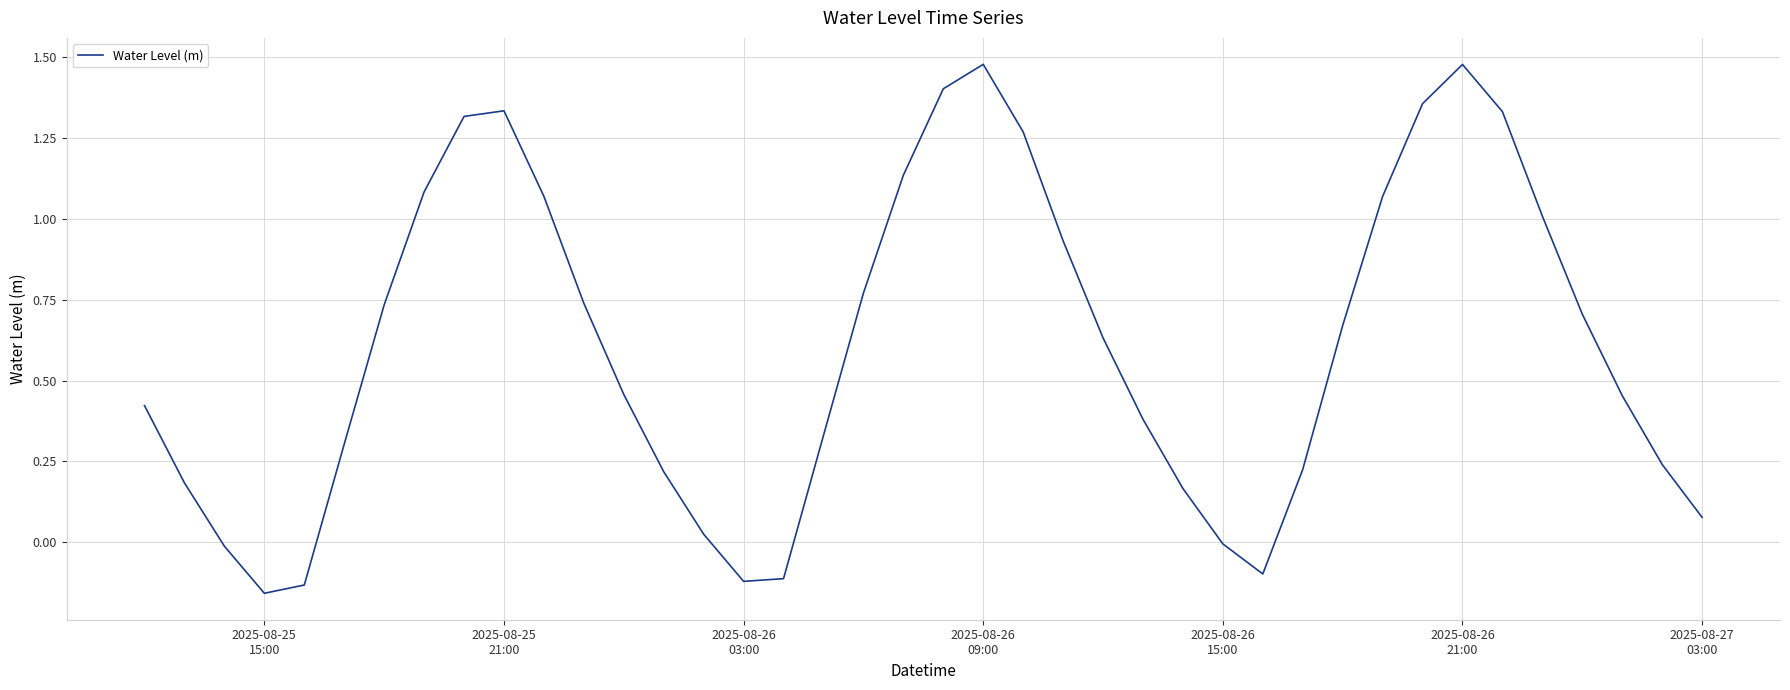

What is the difference between the maximum and minimum values?

1.6